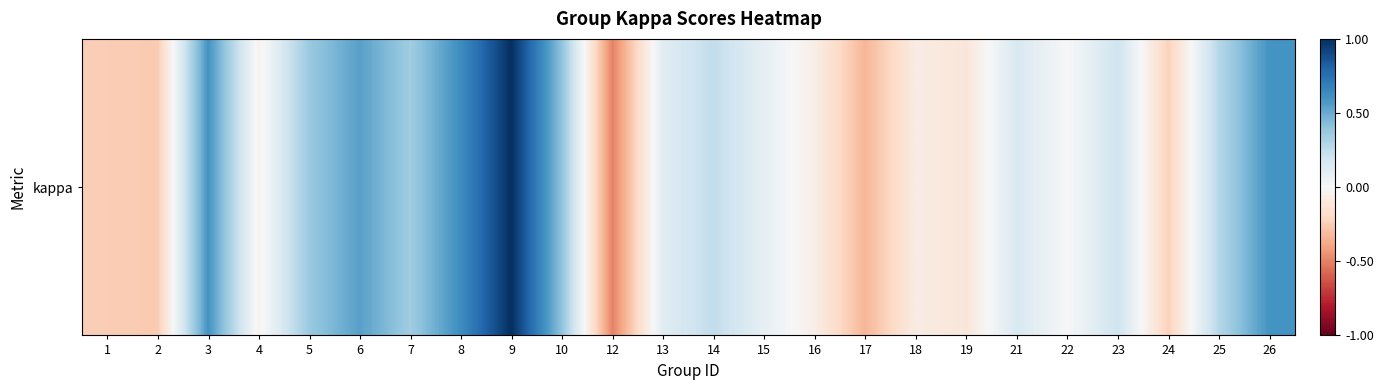

What is the average value?

0.2